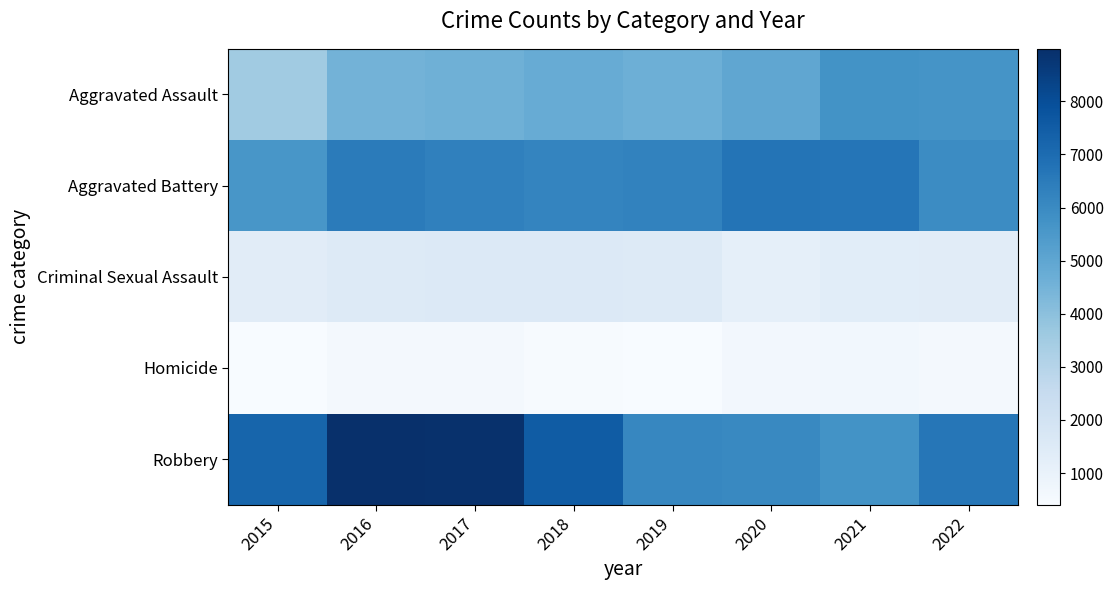

At which category is the sum across all series the highest?

2016